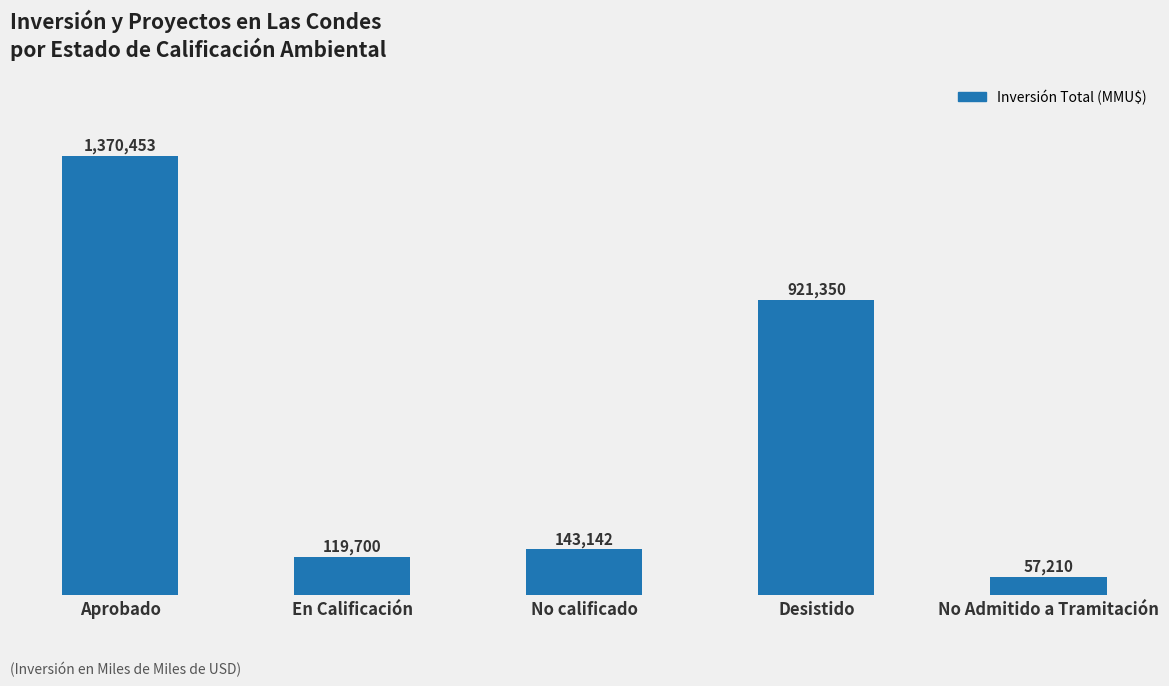

What is the difference between the maximum and minimum values?

1313243